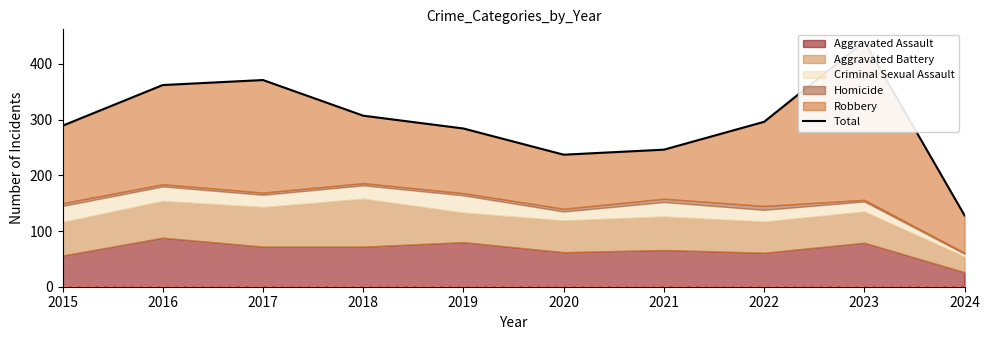

Which category has the highest value across all series?

2023